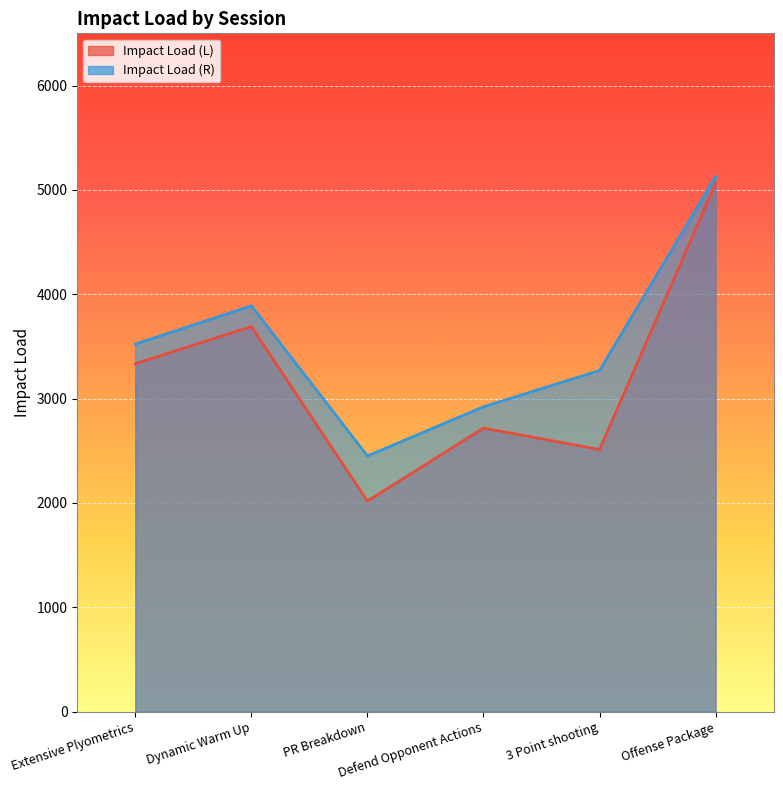

How many lines are shown in the chart?

2